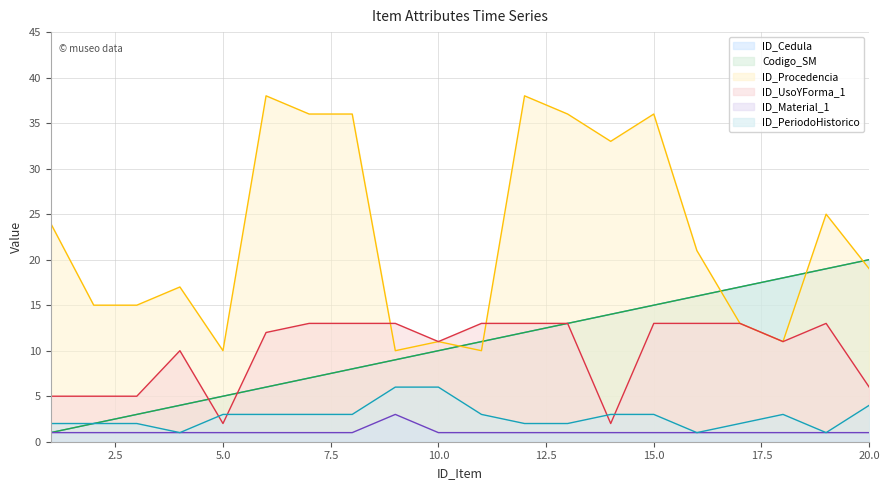

Between 4 and 9, which series saw the biggest shift?

ID_Procedencia